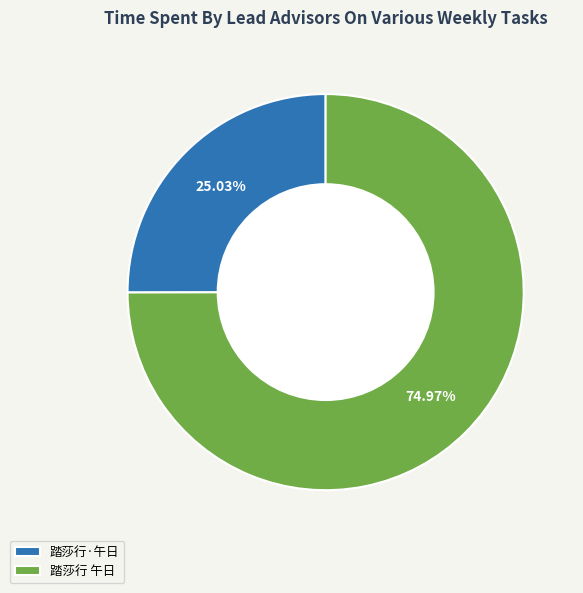

Count the number of slices in the pie.

2